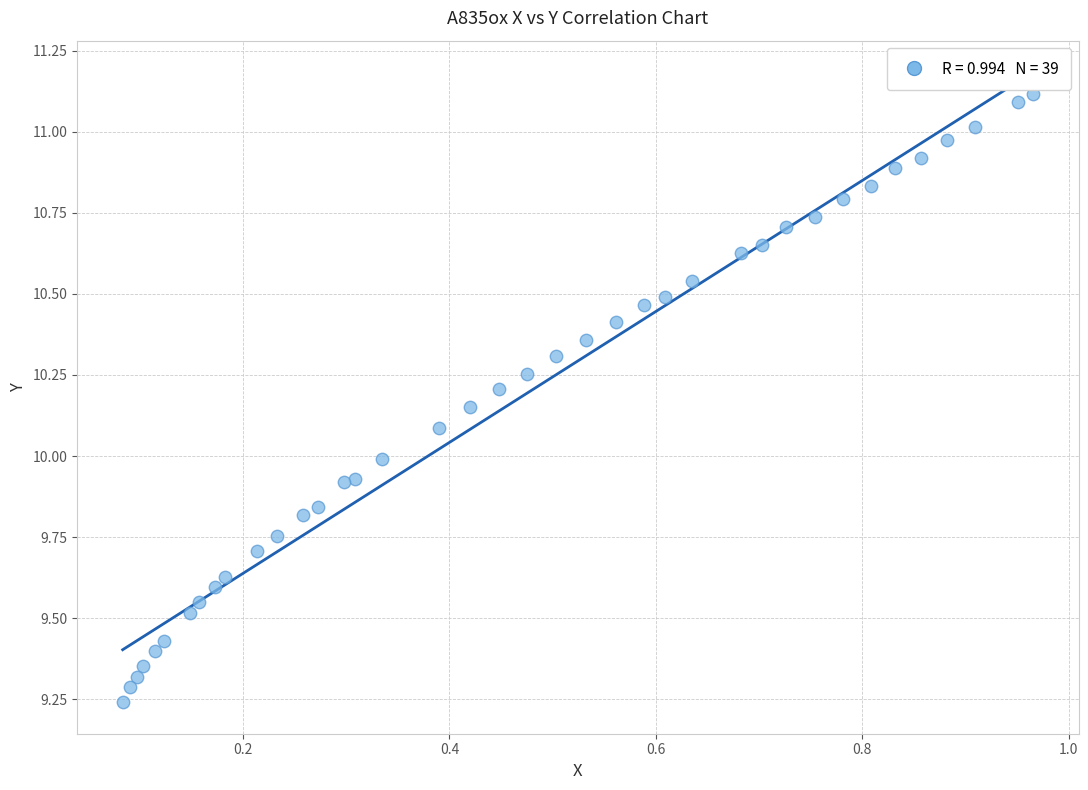

What is the range of X values (max minus min)?

0.9